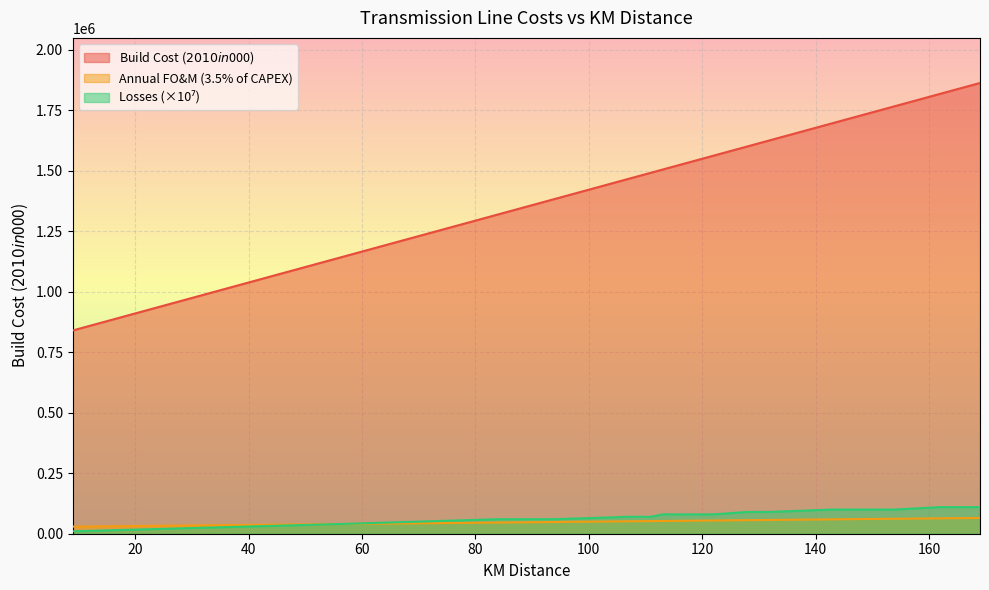

What are all the series names shown in the legend?

Build Cost ($2010 in $000), Annual FO&M (3.5% of CAPEX) ($2010 in $000), Losses